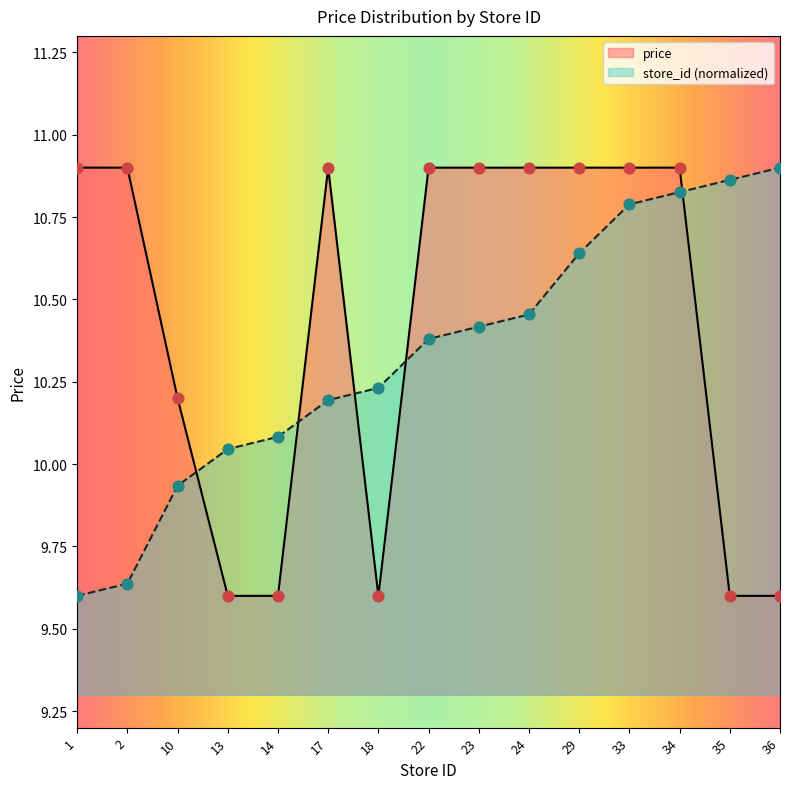

Which series contains the highest Y value?

avg_price